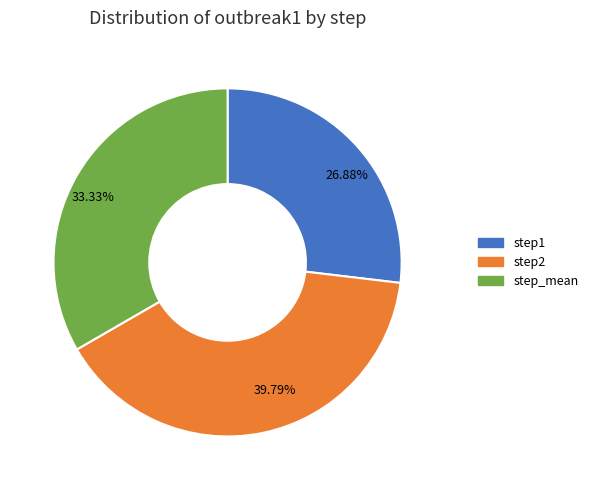

How many segments does this pie chart have?

3